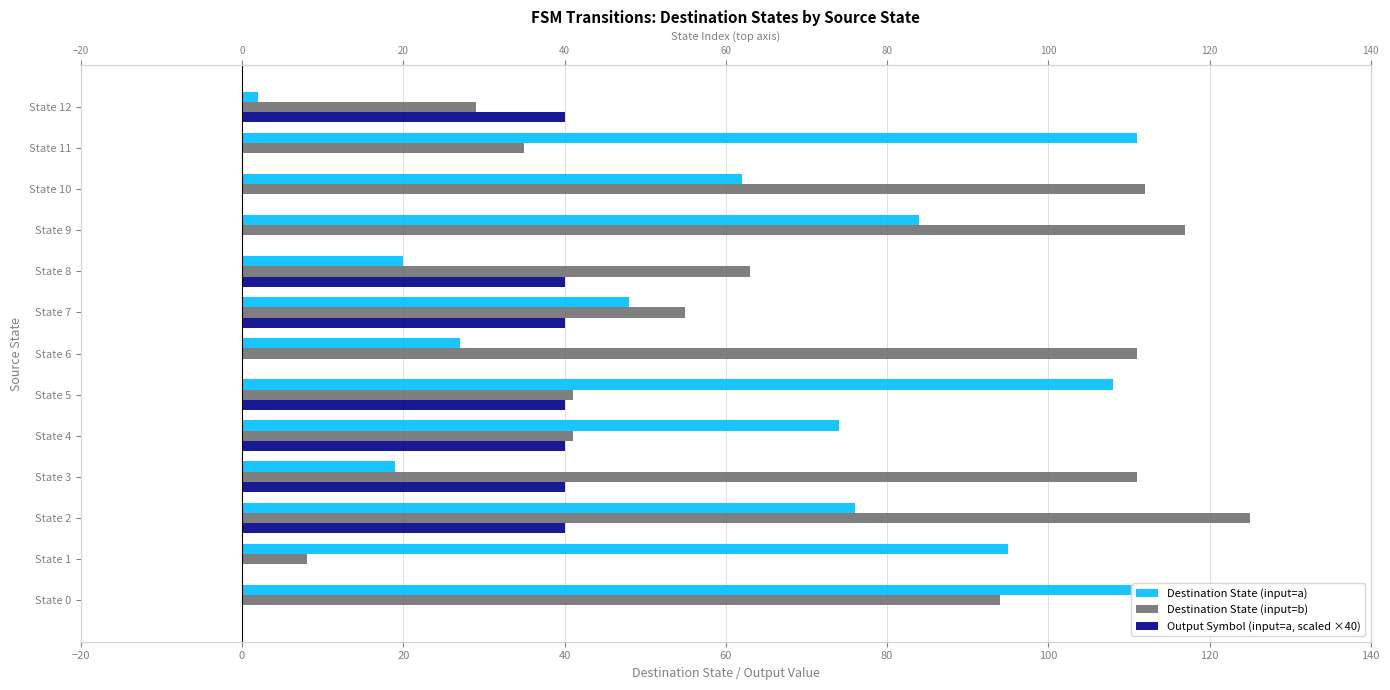

How many bars are there in total?

39